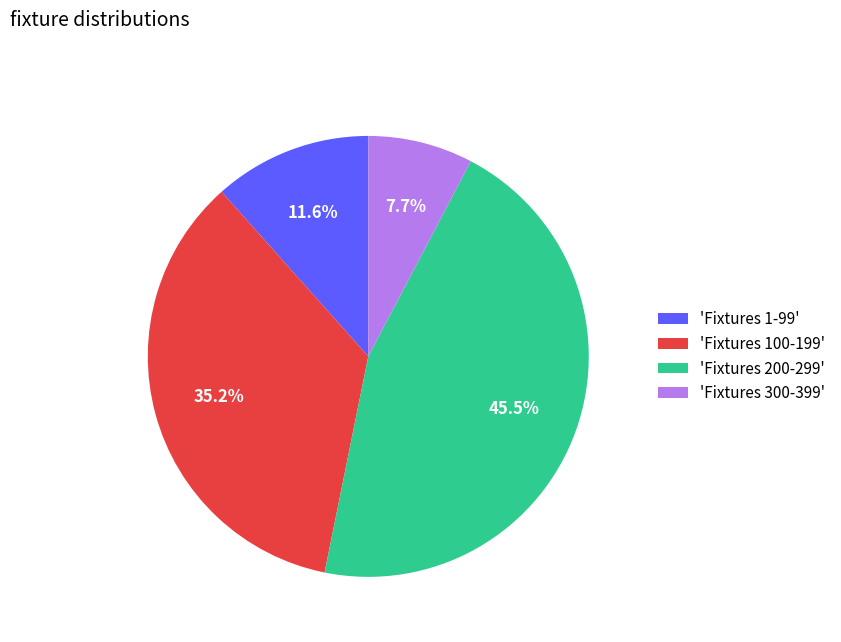

Does any single category account for the majority?

No